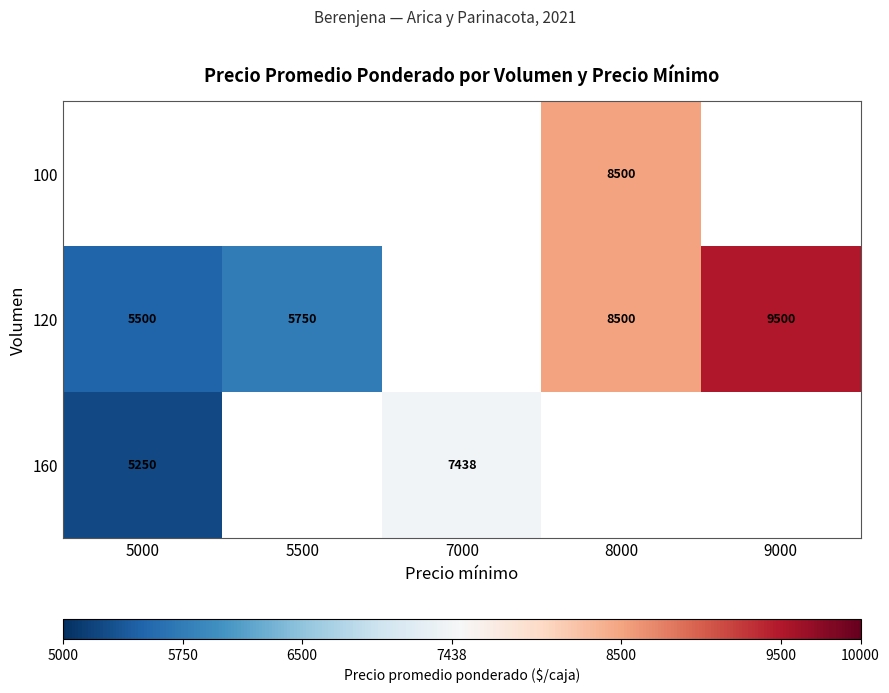

Is the value of 160 at 5000 greater than the value of 100 at 8000?

No